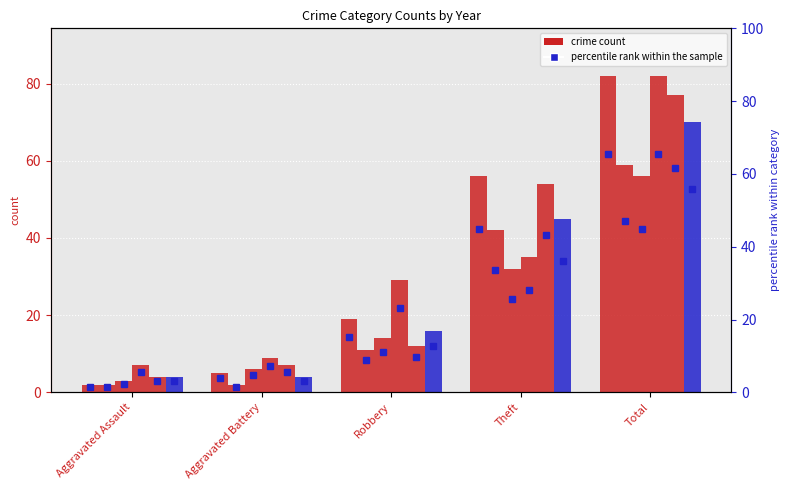

Are the bars grouped side by side (vs. stacked)?

Yes